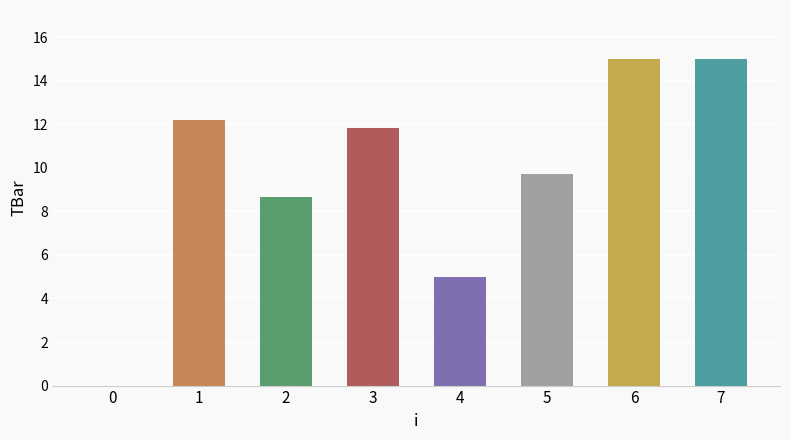

What is the approximate value at 7?

15.0